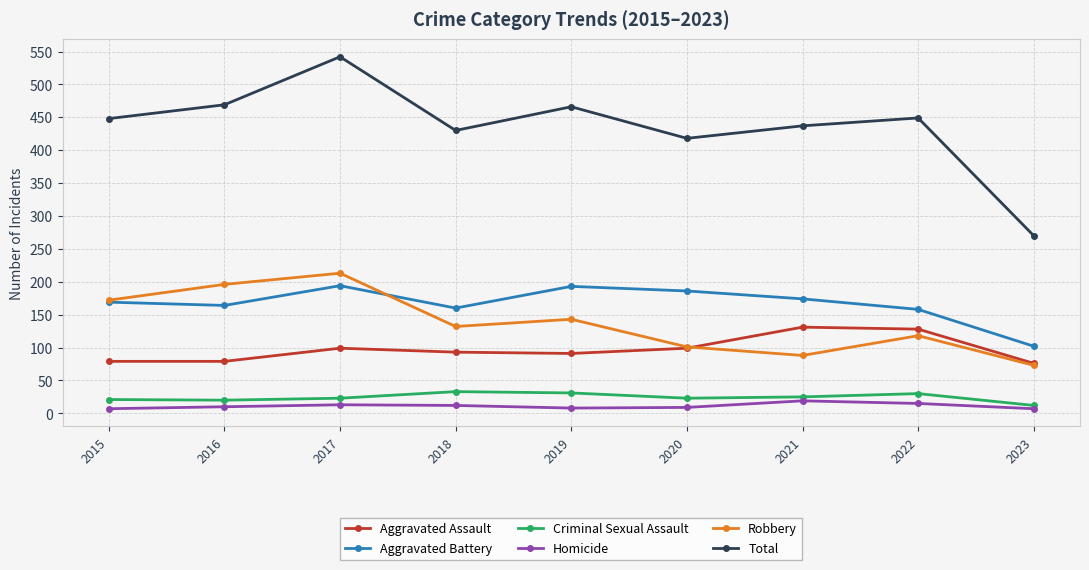

True or false: Homicide and Aggravated Battery intersect in this chart.

False